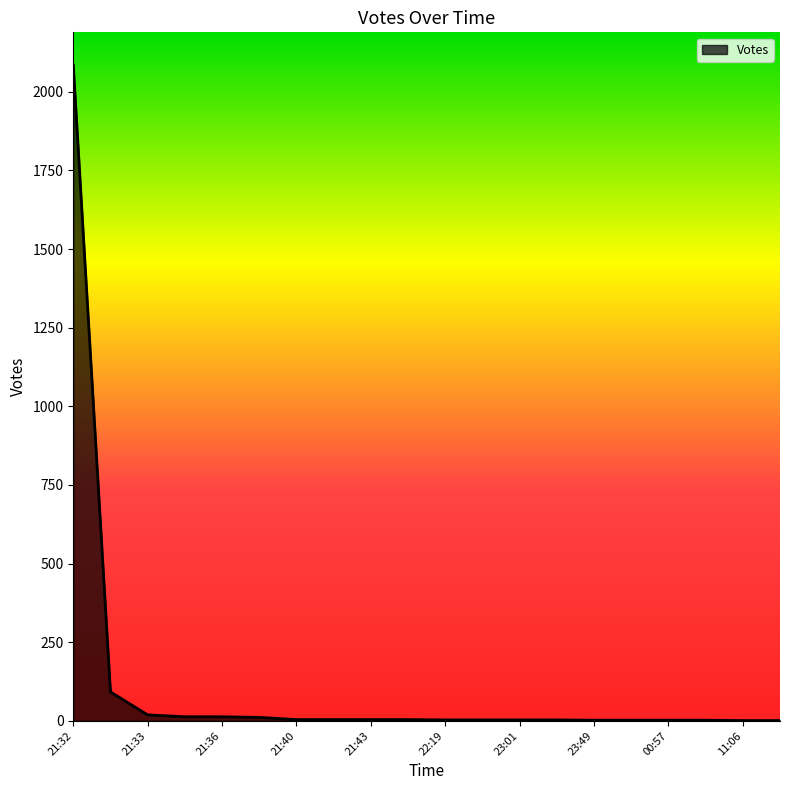

What is the difference between the maximum and minimum values?

2084